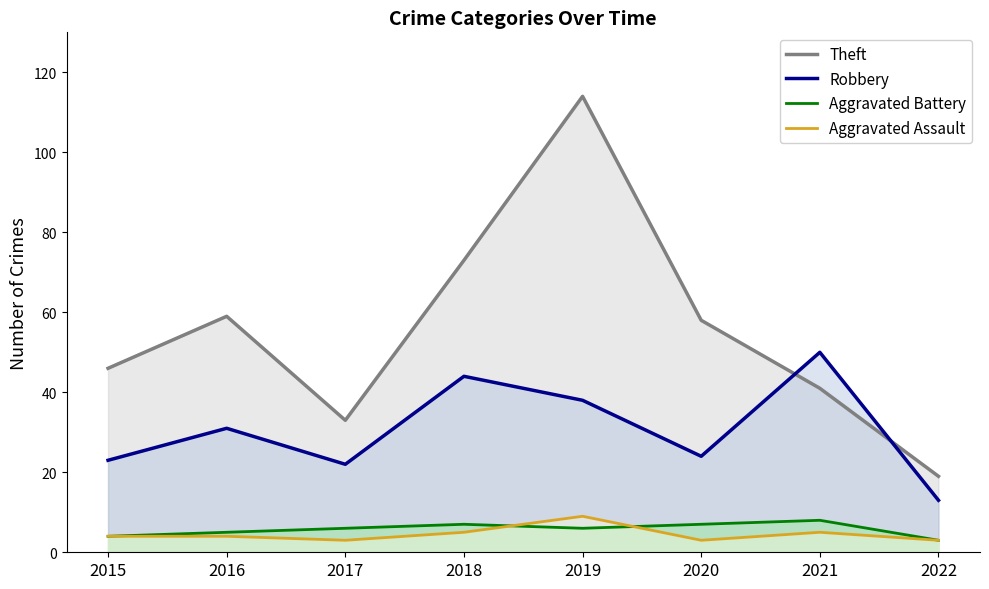

Reading left to right, extract all data points from this chart.

Theft: 2015=46	2016=59	2017=33	2018=73	2019=114	2020=58	2021=41	2022=19
Robbery: 2015=23	2016=31	2017=22	2018=44	2019=38	2020=24	2021=50	2022=13
Aggravated Battery: 2015=4	2016=5	2017=6	2018=7	2019=6	2020=7	2021=8	2022=3
Aggravated Assault: 2015=4	2016=4	2017=3	2018=5	2019=9	2020=3	2021=5	2022=3